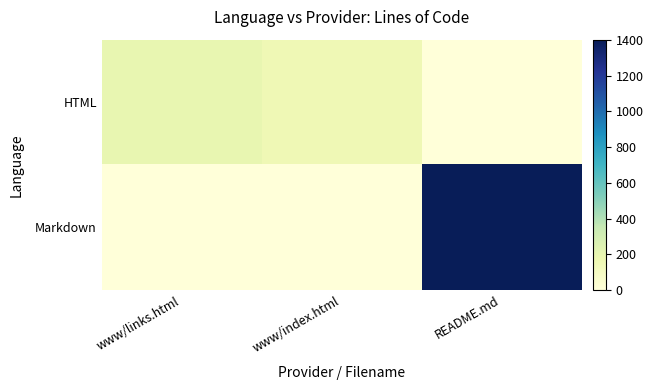

Reading left to right, list all the values displayed in this chart.

HTML: www/links.html=201	www/index.html=154	README.md=0
Markdown: www/links.html=0	www/index.html=0	README.md=1401